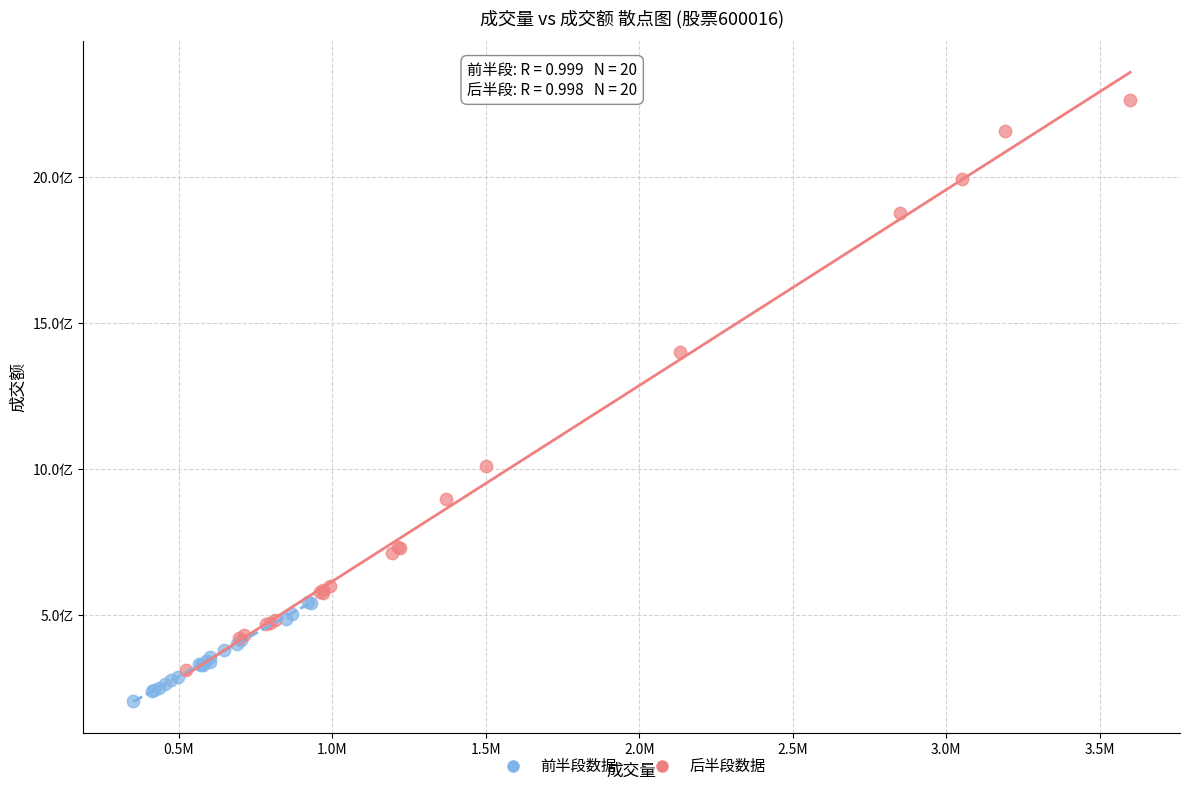

Which series has the widest spread of Y values?

后半段数据